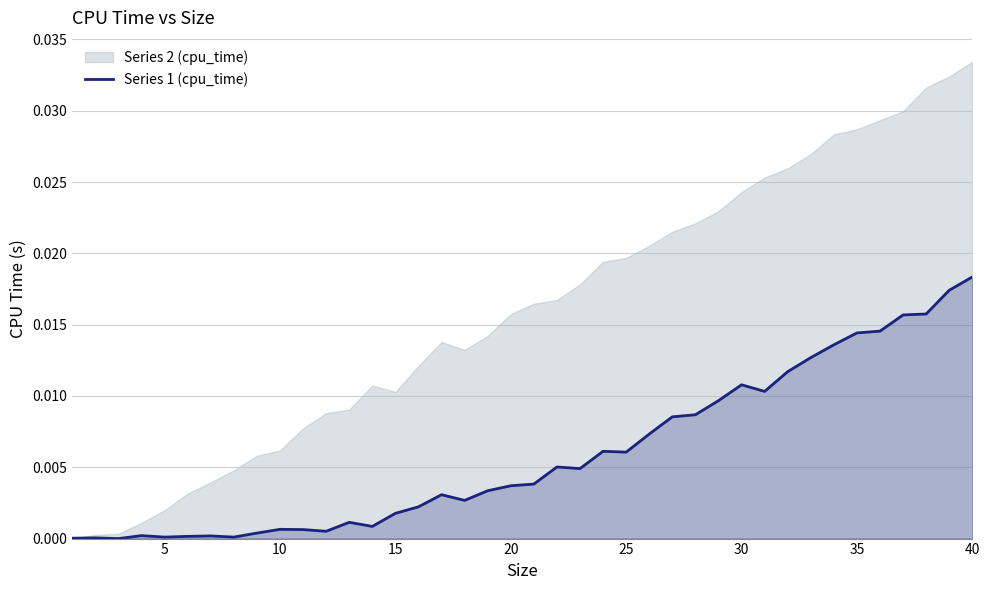

Is it true that the value at 27 is 0.0?

True